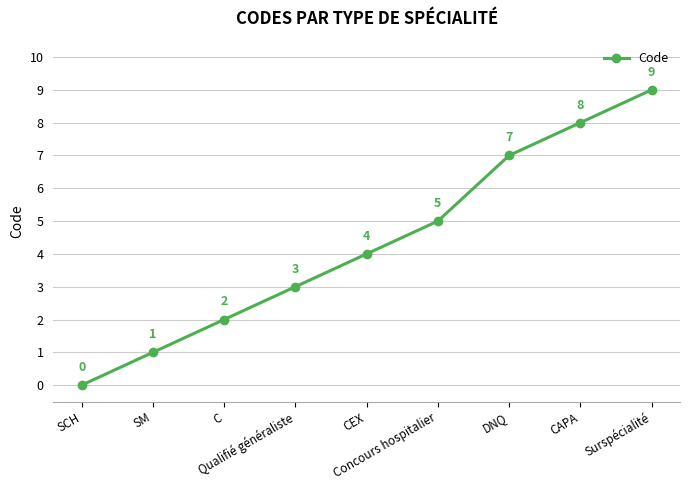

Which category has the lowest value across all series?

SCH